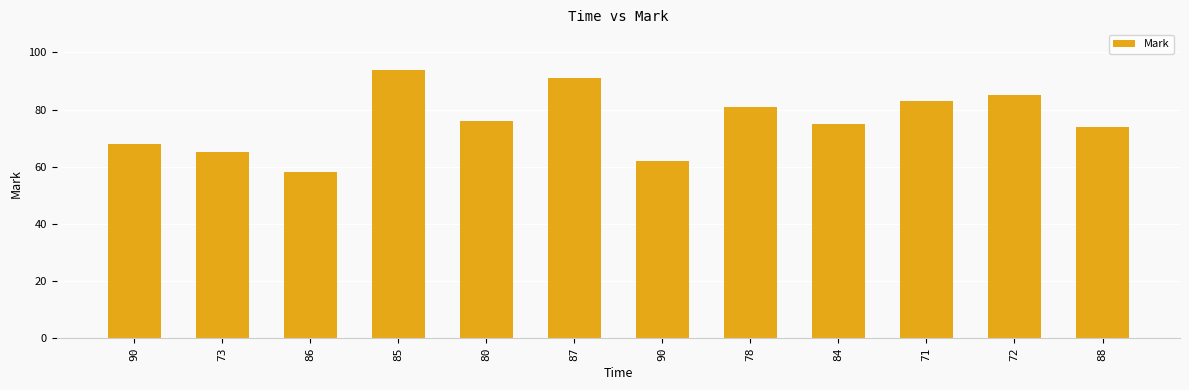

Count the number of categories in the chart.

12